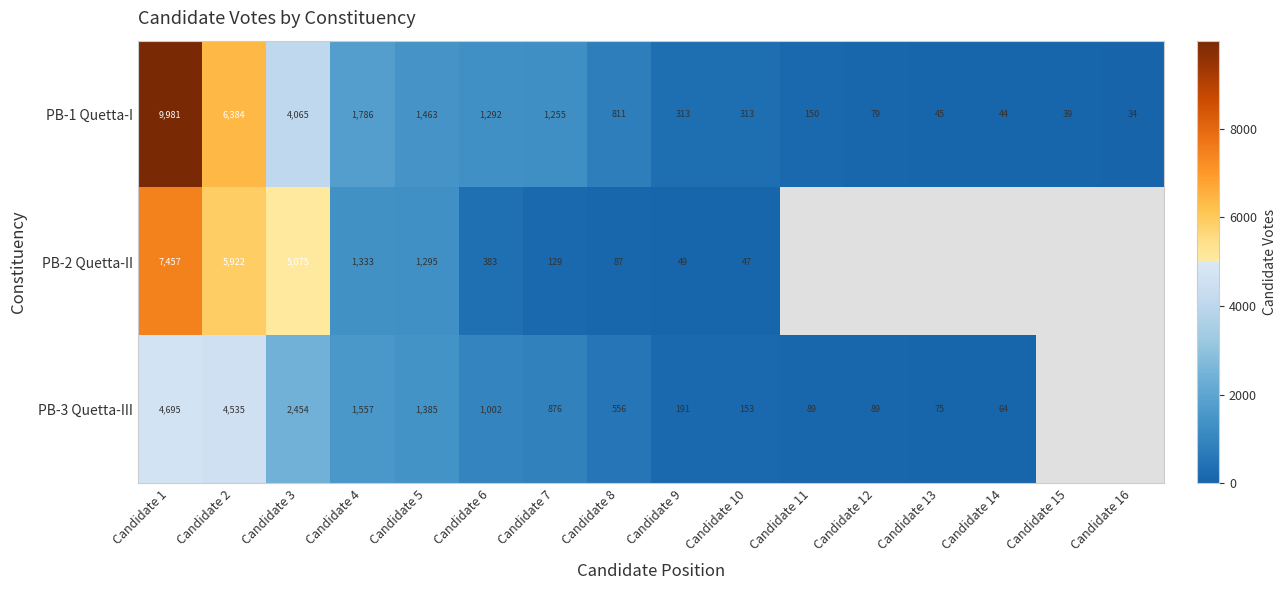

What is the average value of the PB-1 Quetta-I series?

1753